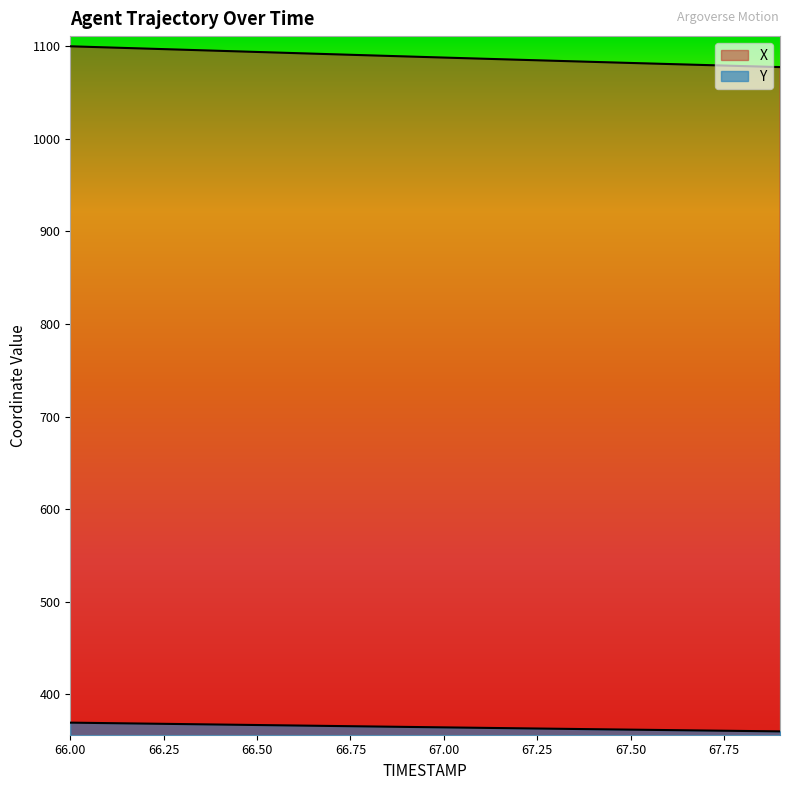

Does the chart display data point markers on the line(s)?

No